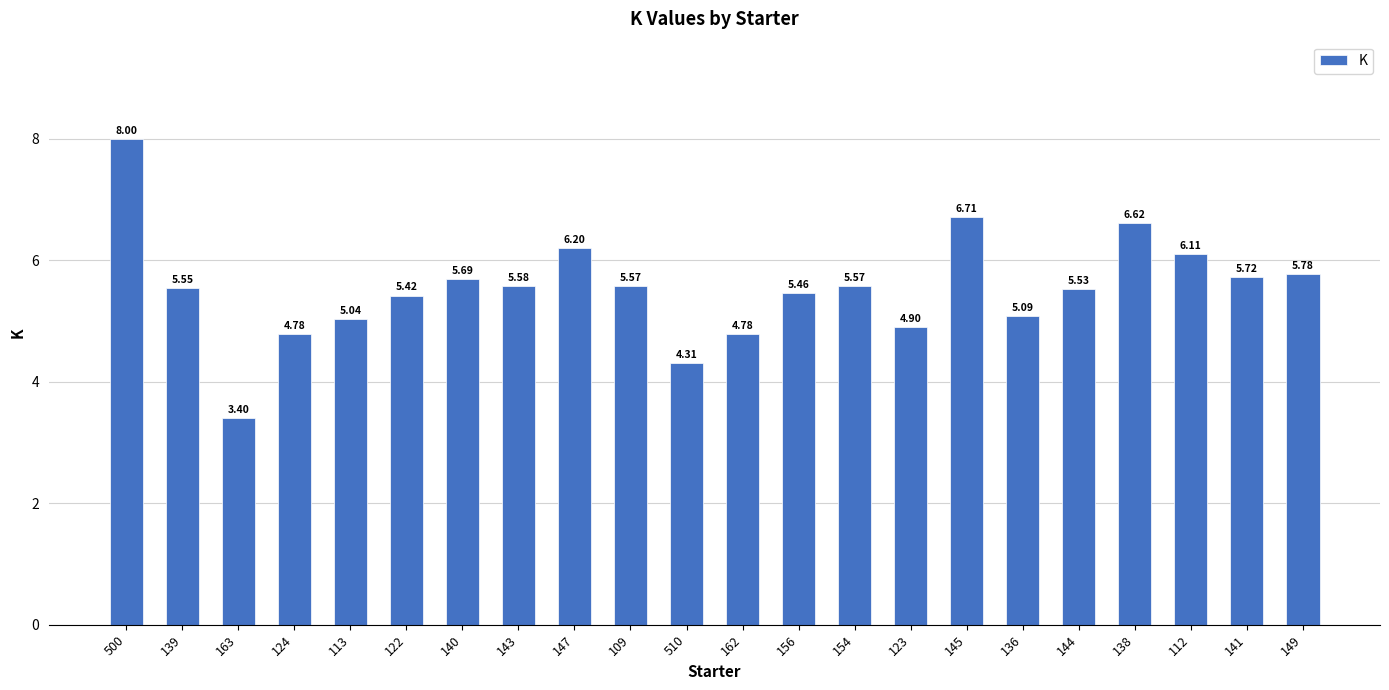

Approximately how many times larger is the value at 122 compared to 500?

0.7